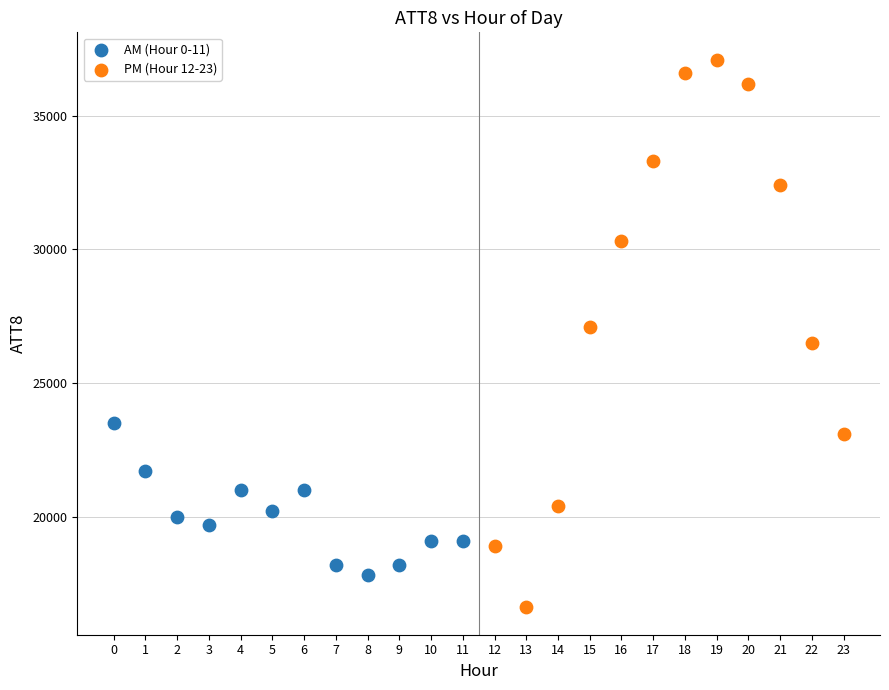

Which series contains the highest Y value?

PM (Hour 12-23)